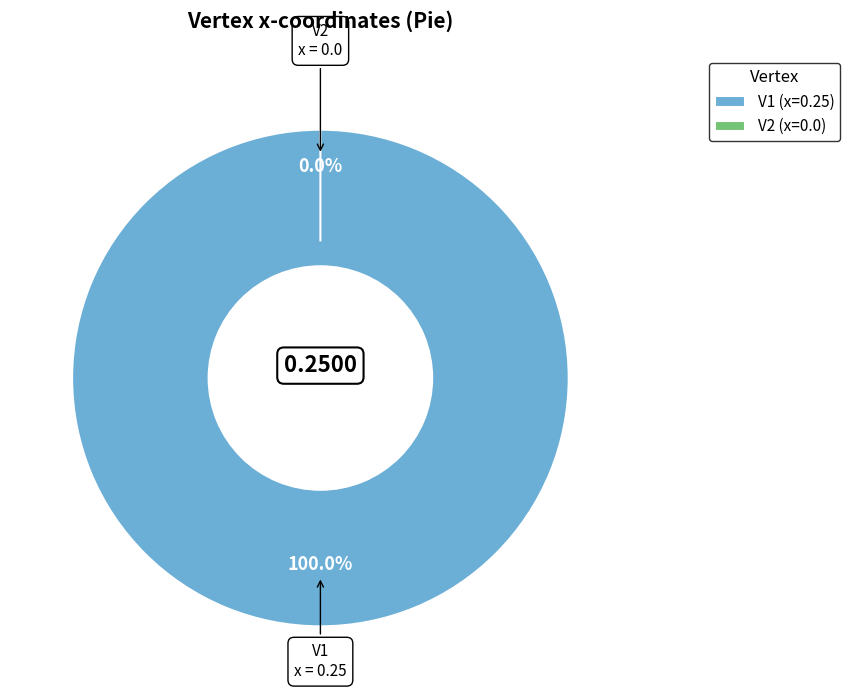

To the nearest percent, what is the average slice percentage?

50%